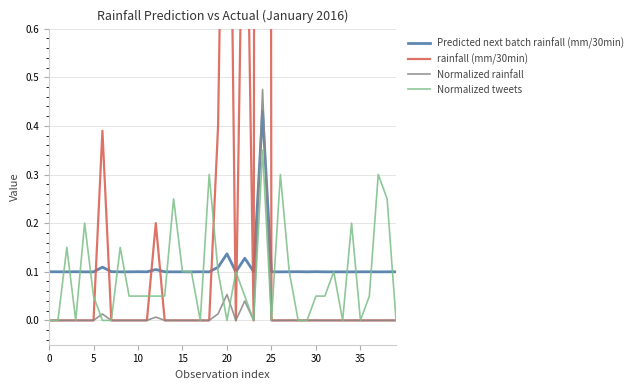

At how many categories does at least one series exceed 8?

1